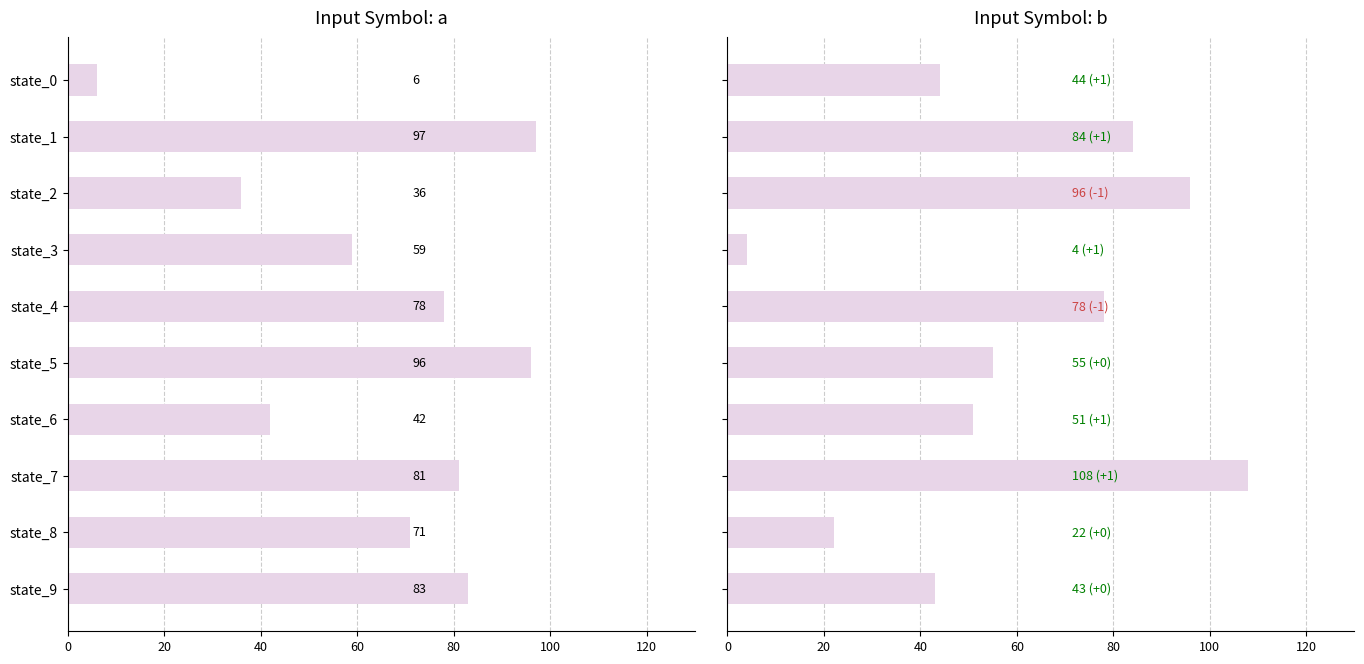

How many values in the input_b series are below 55?

5